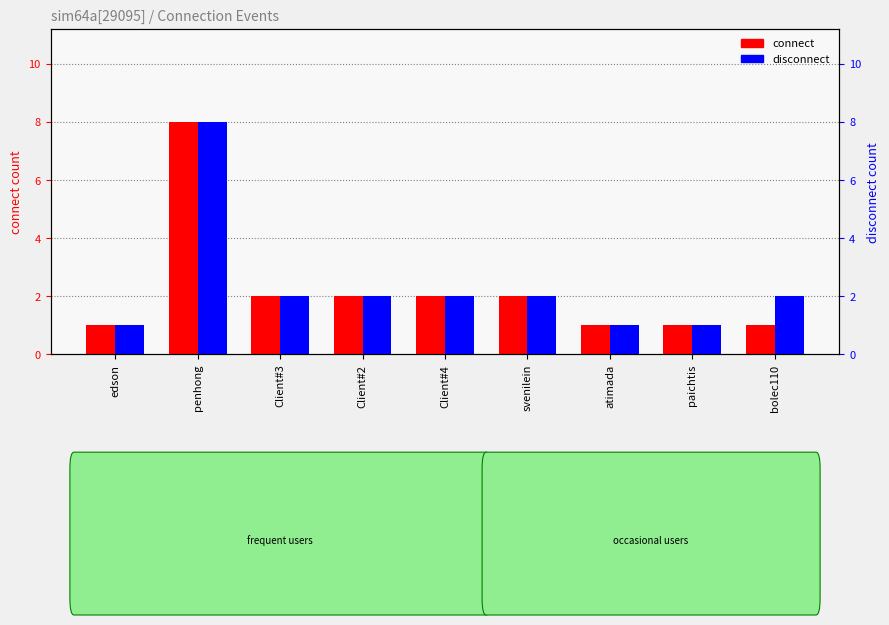

At which category is the sum across all series the highest?

penhong